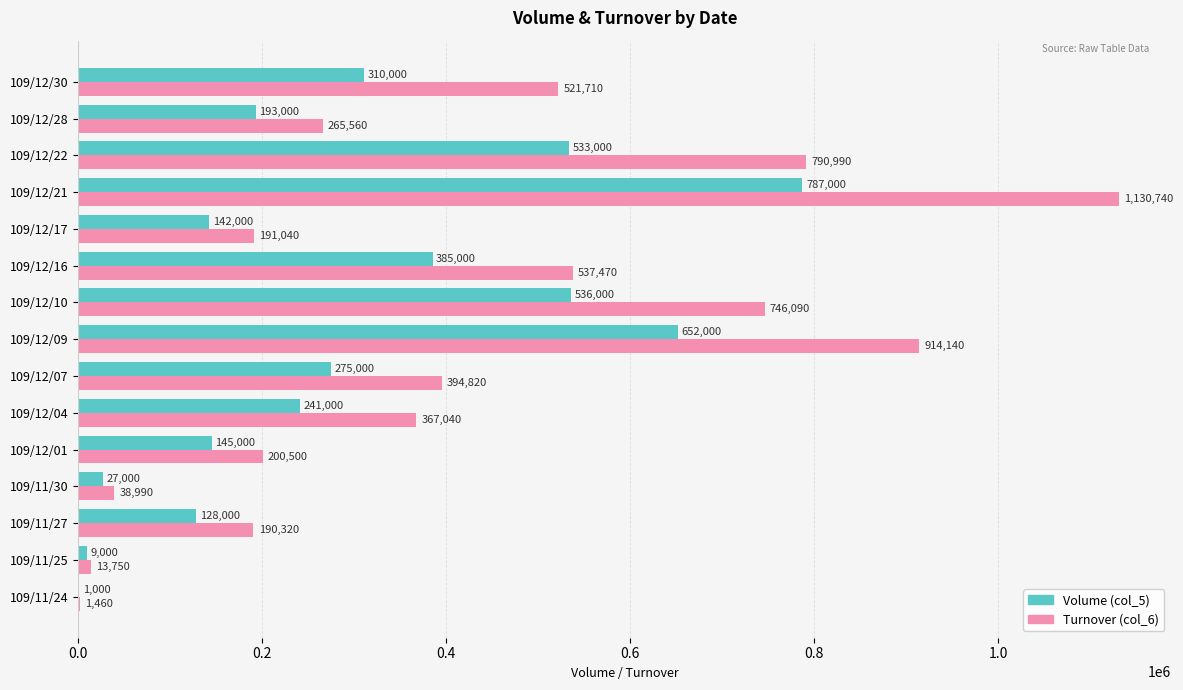

What is the total value across all series at 109/12/01?

345500